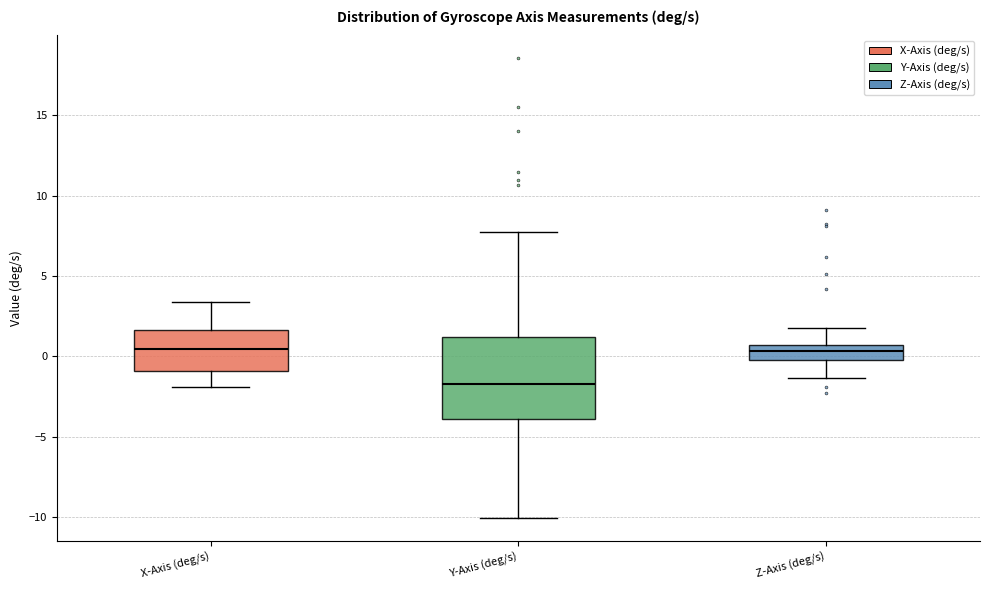

Which box is the tallest, from its lower edge to its upper edge?

Y-Axis (deg/s)